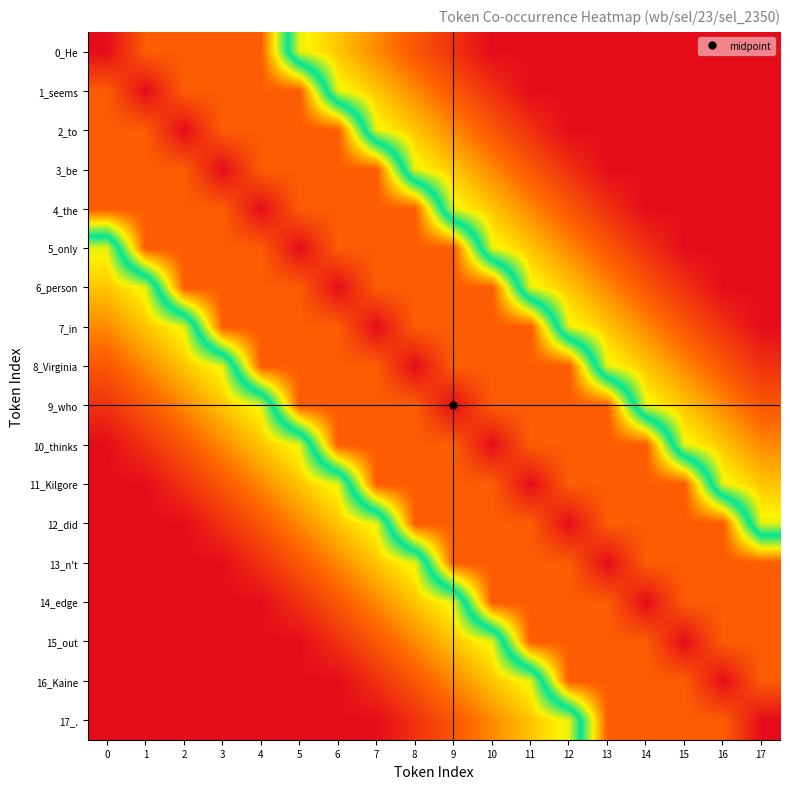

At how many categories does at least one series exceed 0?

18